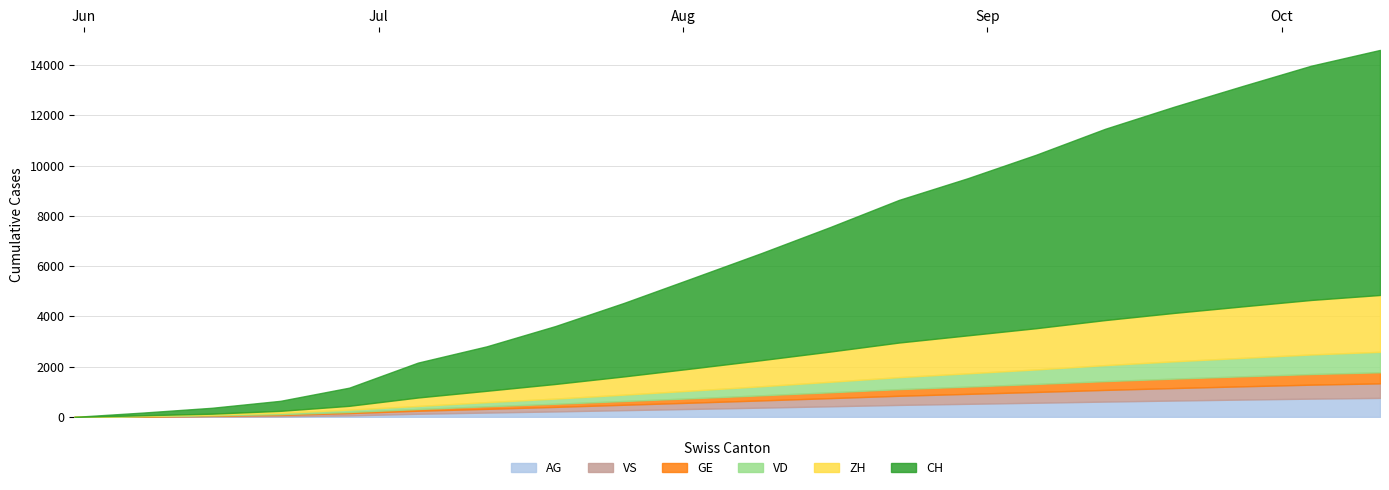

True or false: VS and CH cross at least once.

False